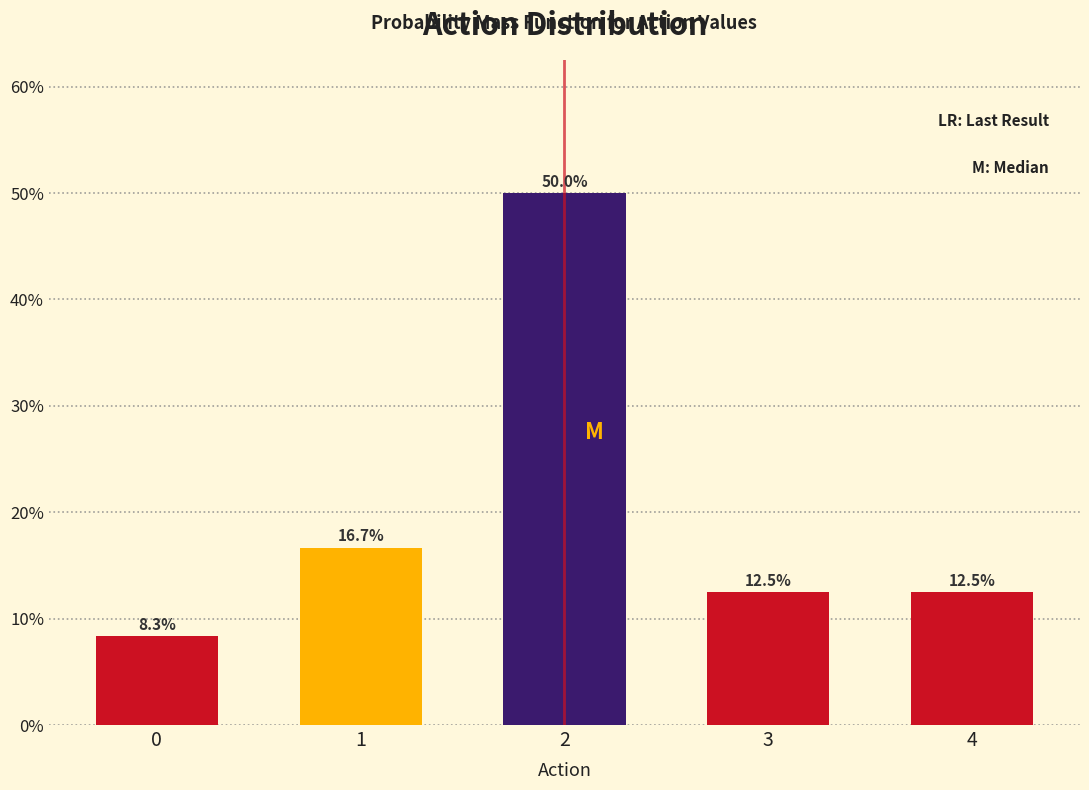

Reading right to left, what are all the values shown in this chart?

12.5	12.5	50.0	16.7	8.3